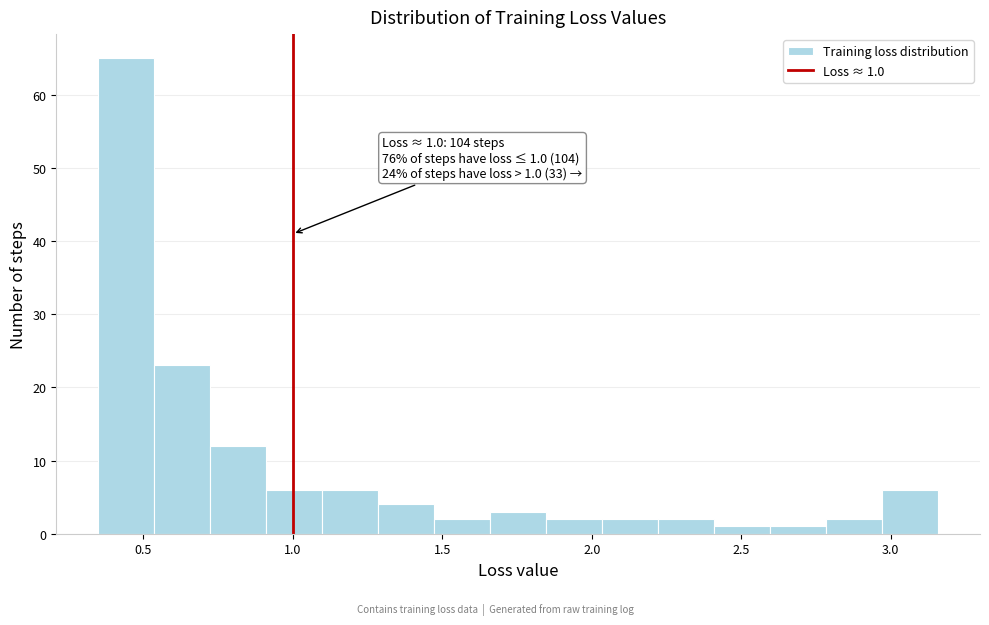

Read against the x-axis, roughly where is the centre of the tallest bar?

0.45